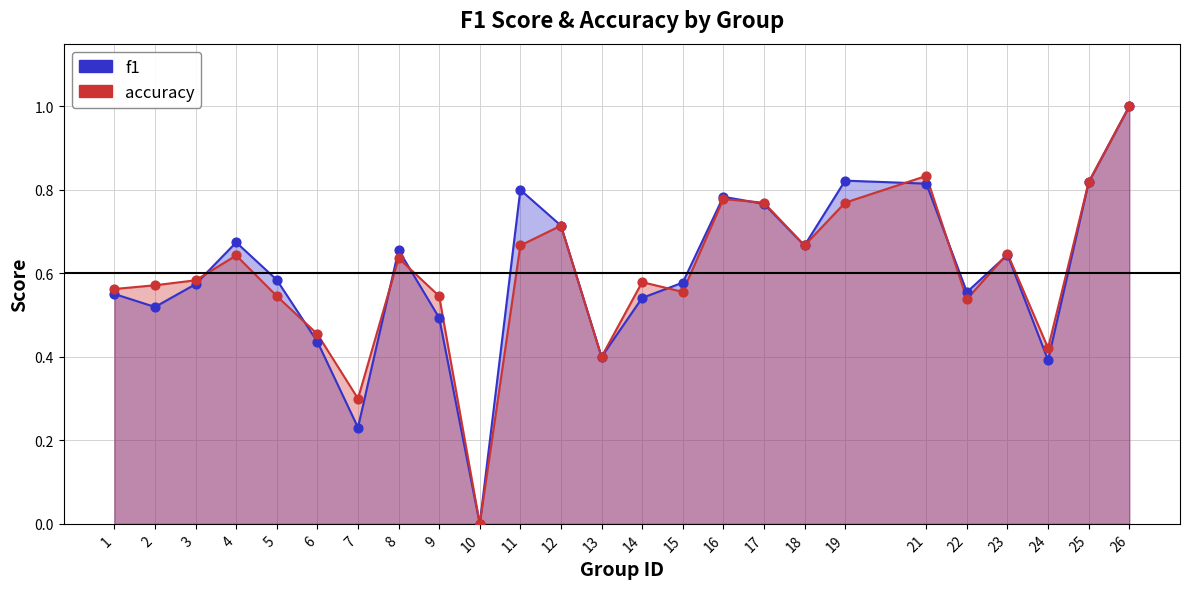

What is the total value across all series at 23?

1.3